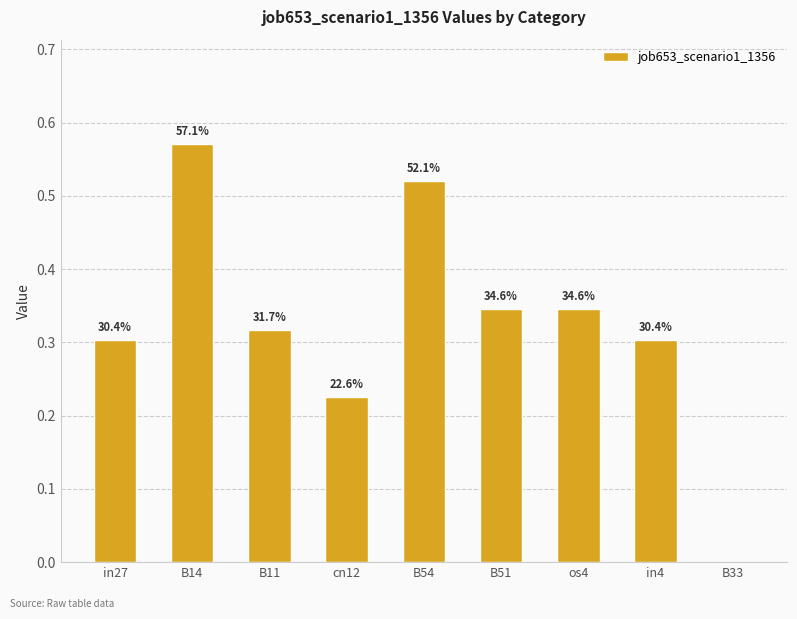

Is it true that the value at in4 is 0.4?

False